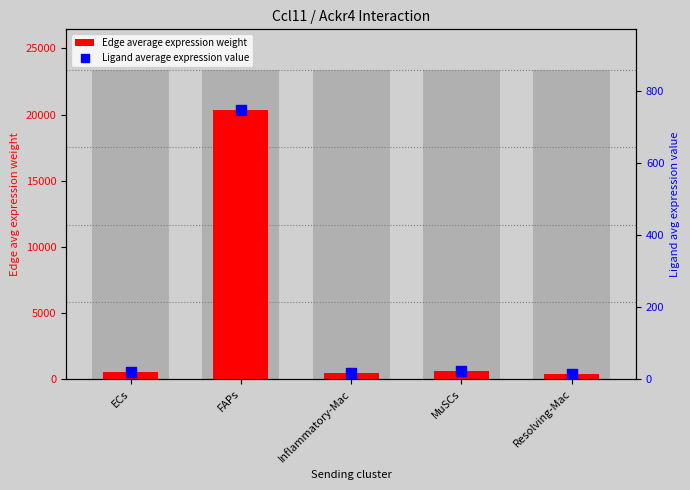

At how many categories does at least one series exceed 16681?

1